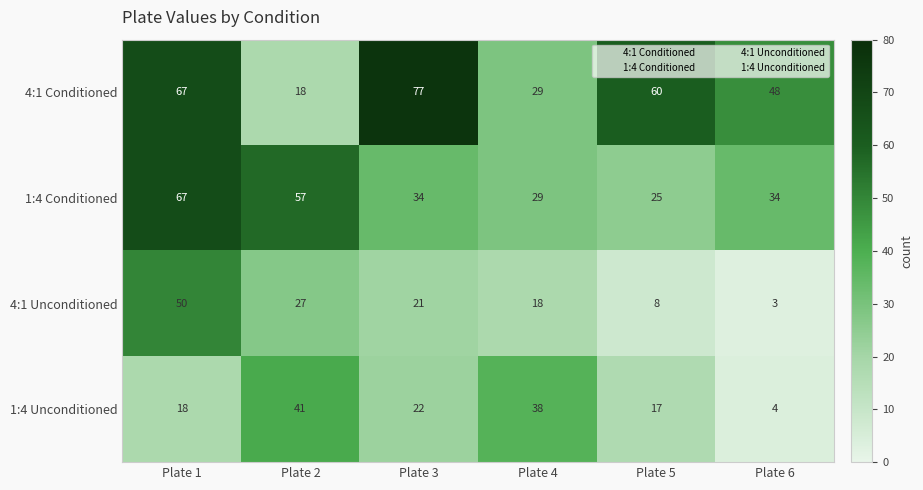

Count the number of categories in the chart.

6